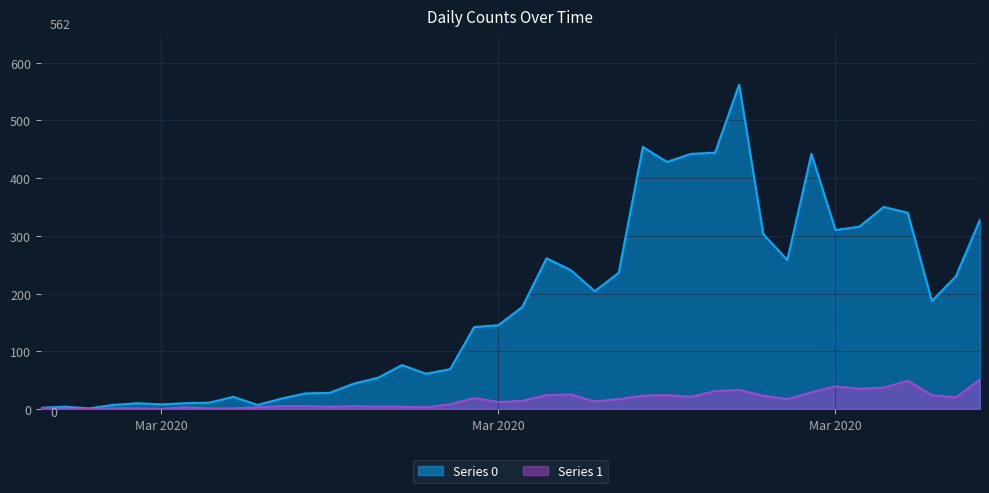

What is the maximum value for Series 1?

51